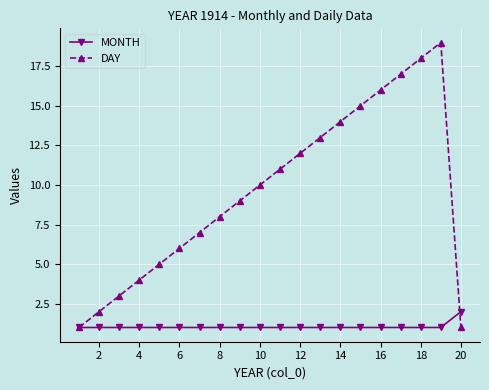

Rank the series by their maximum value, from lowest to highest.

MONTH, DAY